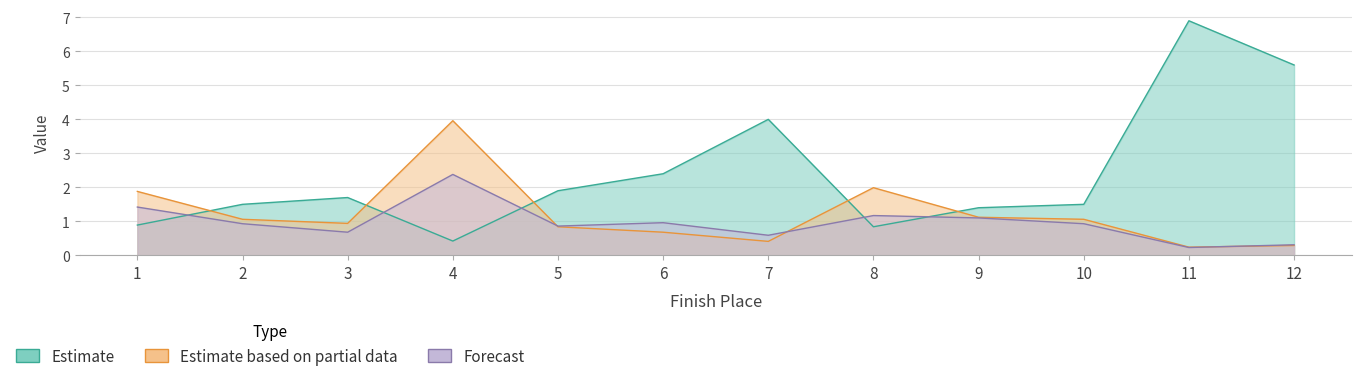

Which series has the largest total across all categories?

WinOdd